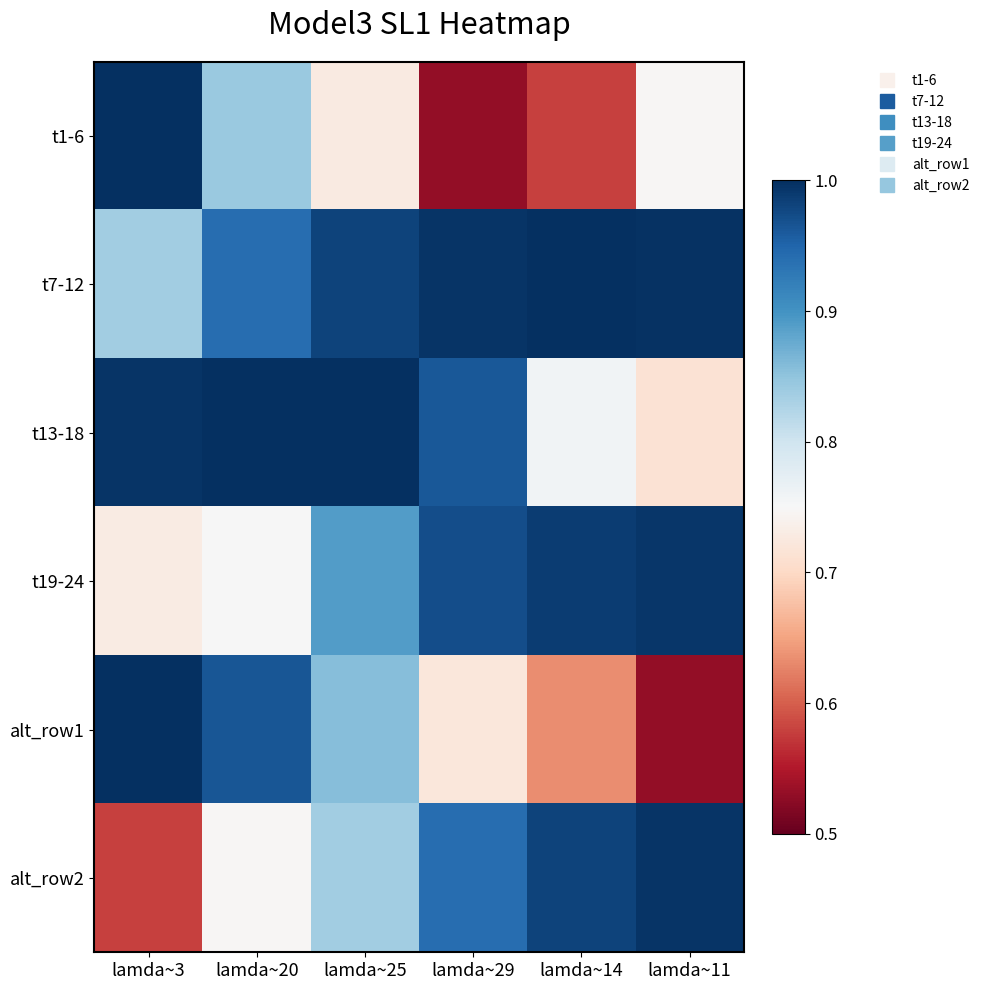

Between lamda~29 and lamda~25, which is larger?

lamda~25